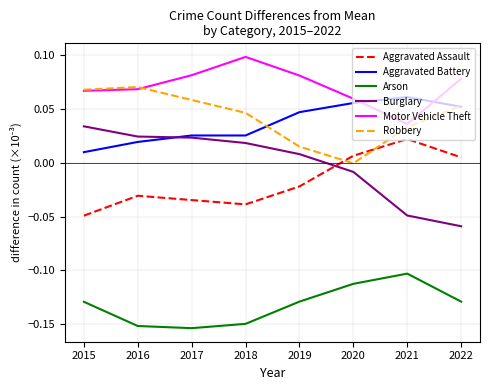

Rank the categories by Robbery value from highest to lowest.

2016, 2015, 2017, 2022, 2018, 2021, 2019, 2020